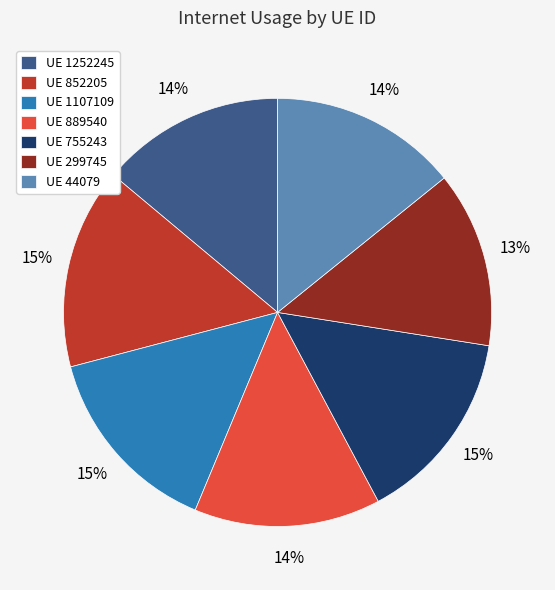

How many segments does this pie chart have?

7